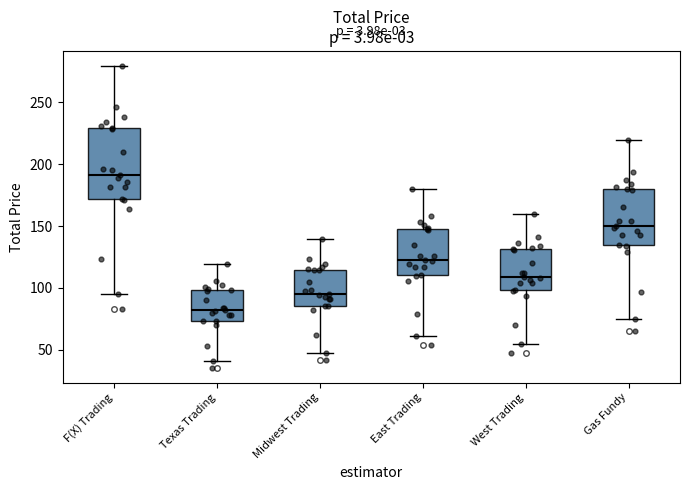

Reading left to right, read every box against the y-axis: the position of its median line, the range the box covers, and the ends of its whiskers. The values are not printed on the chart, so give them approximately, as read against the axis.

F(X) Trading: median 190, box 170 to 230, whiskers 95 to 280
Texas Trading: median 80, box 75 to 100, whiskers 40 to 120
Midwest Trading: median 95, box 85 to 115, whiskers 50 to 140
East Trading: median 125, box 110 to 150, whiskers 60 to 180
West Trading: median 110, box 100 to 130, whiskers 55 to 160
Gas Fundy: median 150, box 135 to 180, whiskers 75 to 220